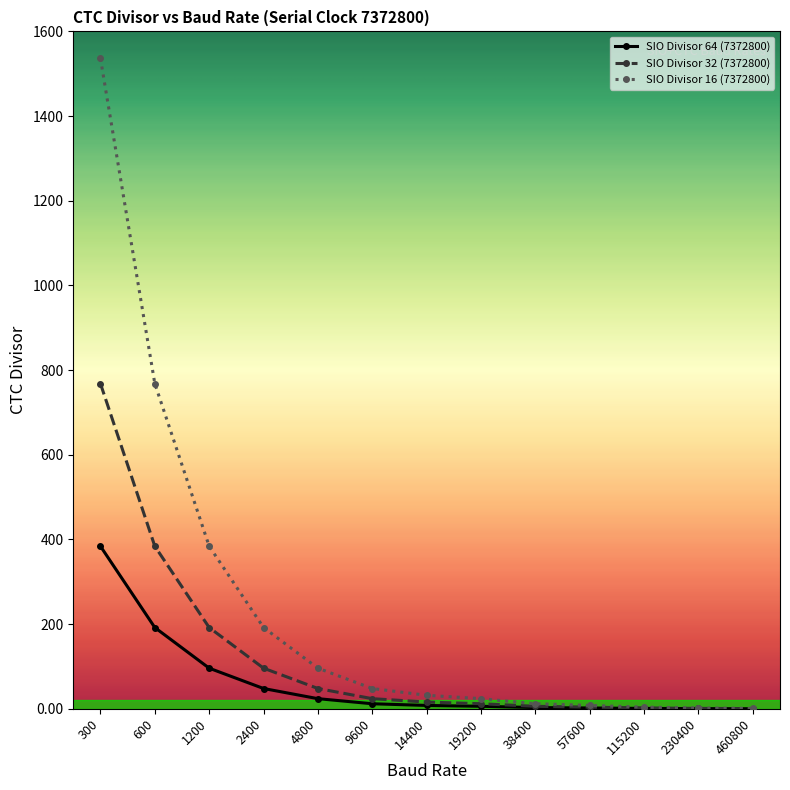

What is the total value across all series at 1200?

672.0